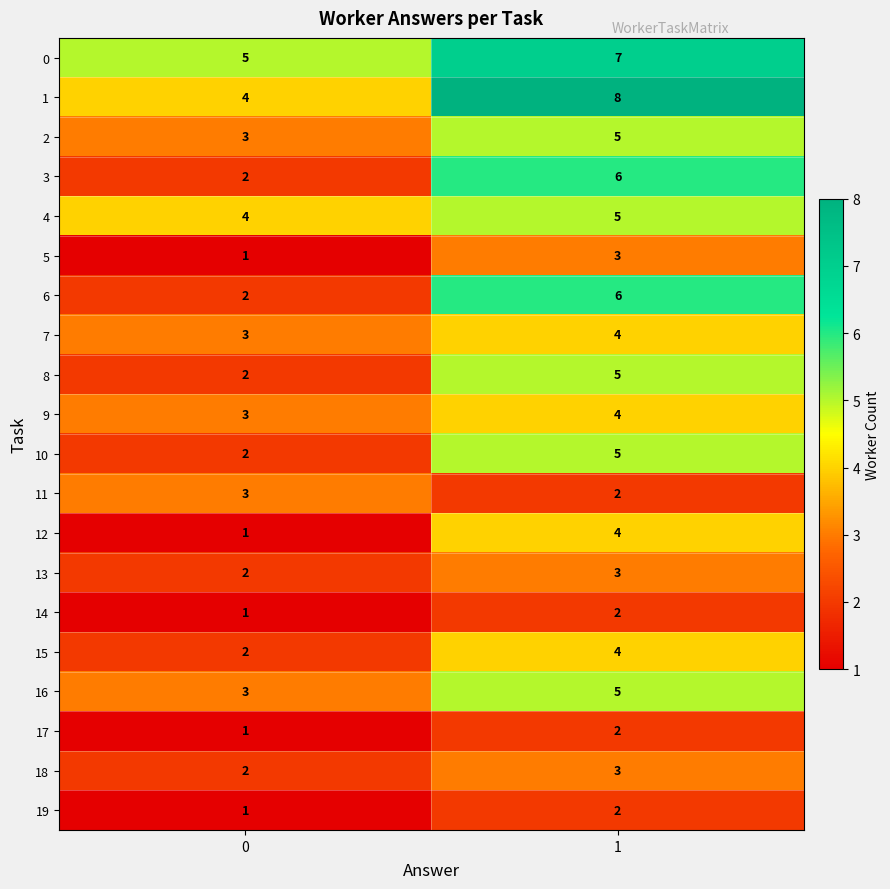

What is the spread (max minus min) of values at 0?

4